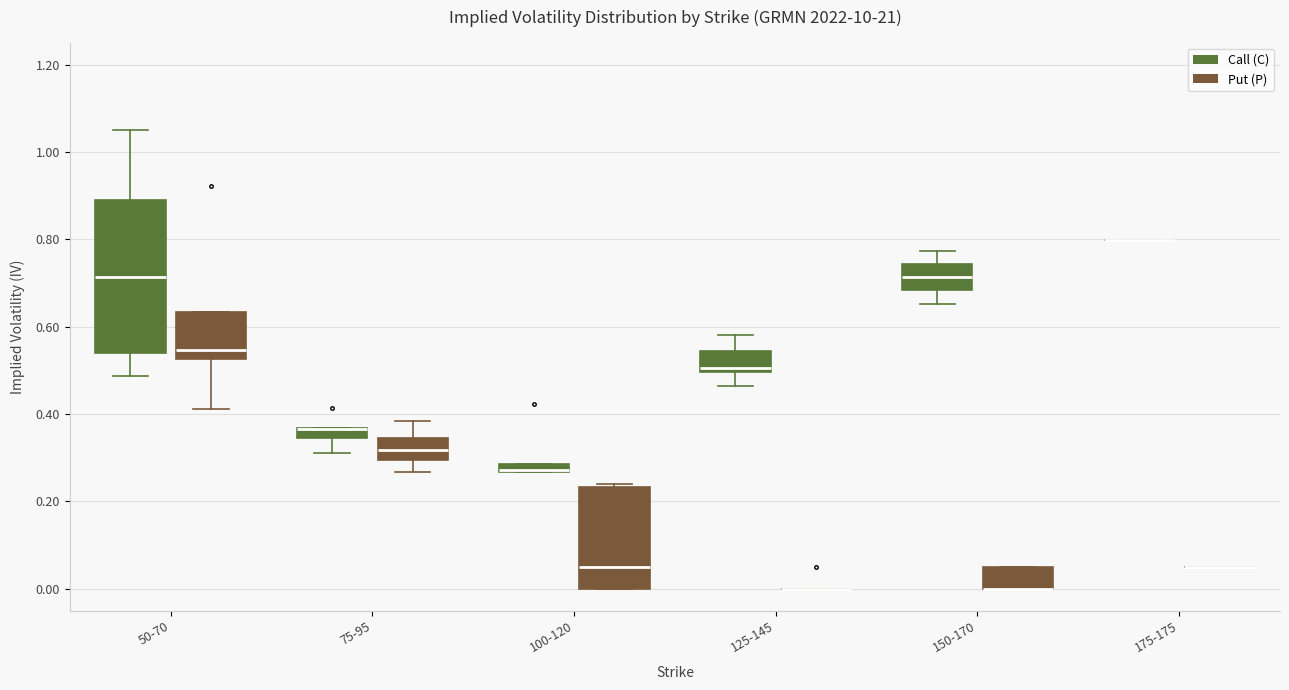

Comparing the boxes themselves (not the whiskers), which one is the tallest?

50-70 (Call (C))